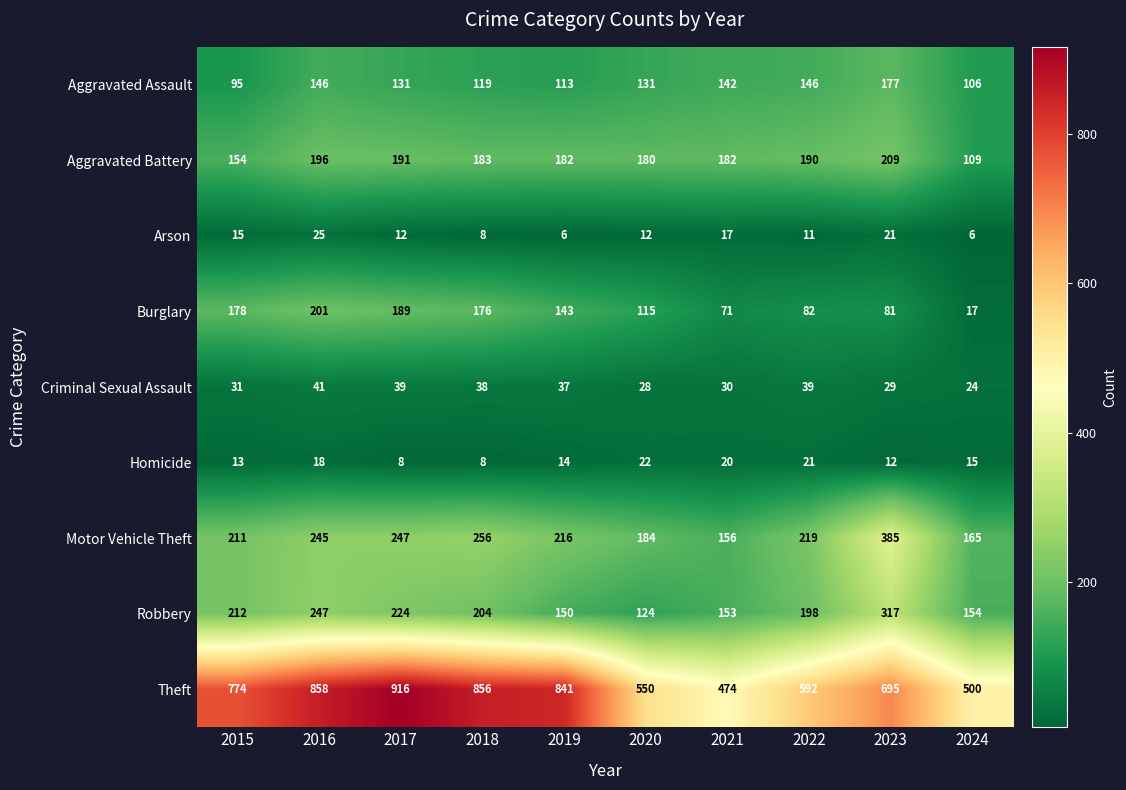

Between 2016 and 2019, which series saw the biggest shift?

Robbery